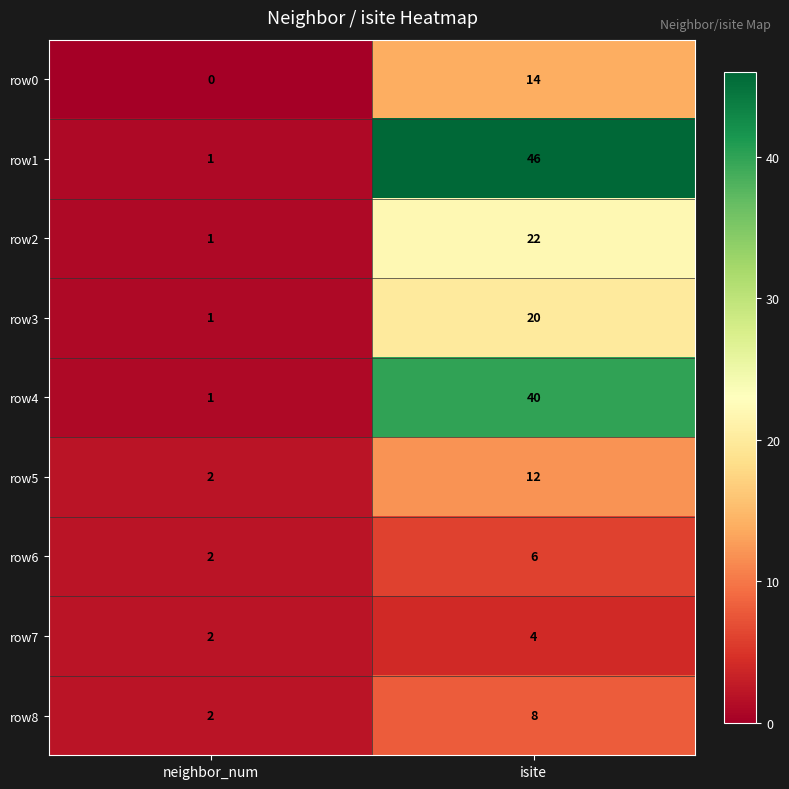

What is the difference between the maximum and minimum values in the row6 series?

4